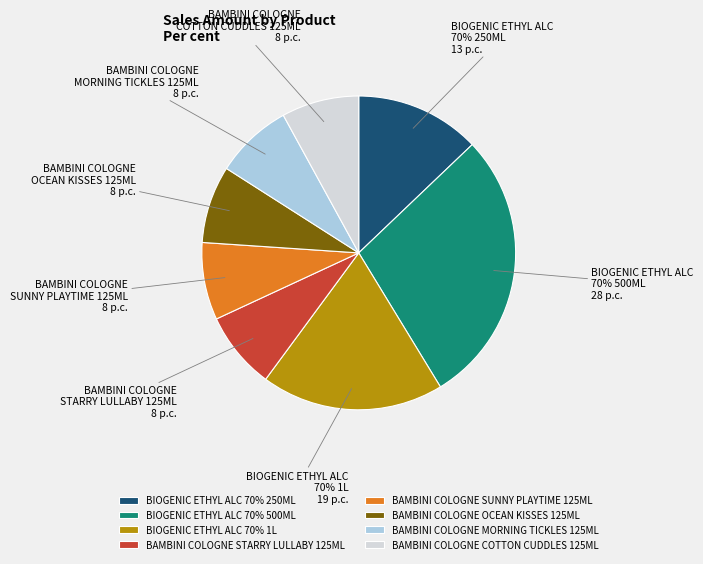

Does BIOGENIC ETHYL ALC
70% 1L represent more than half of the total?

No